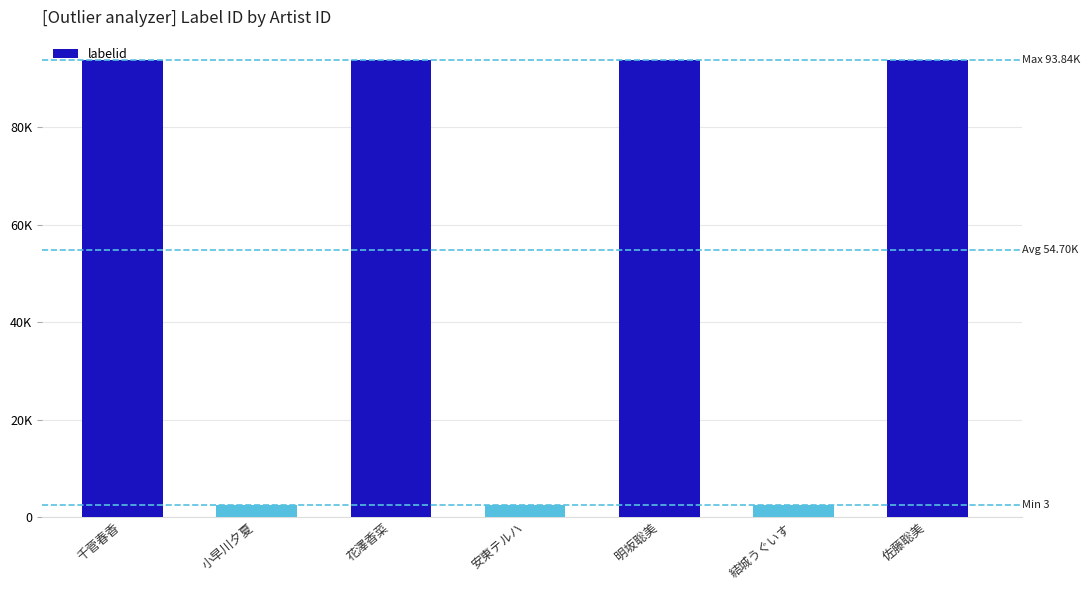

What is the change in value from 花澤香菜 to 結城うぐいす?

-91321